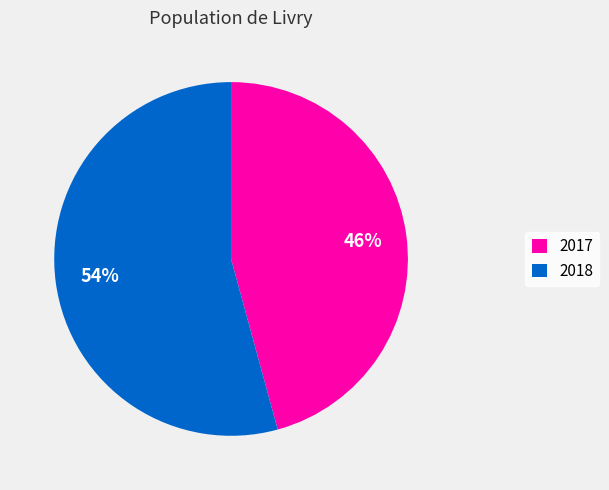

To the nearest percent, what is the combined percentage of 2018 and 2017?

100%